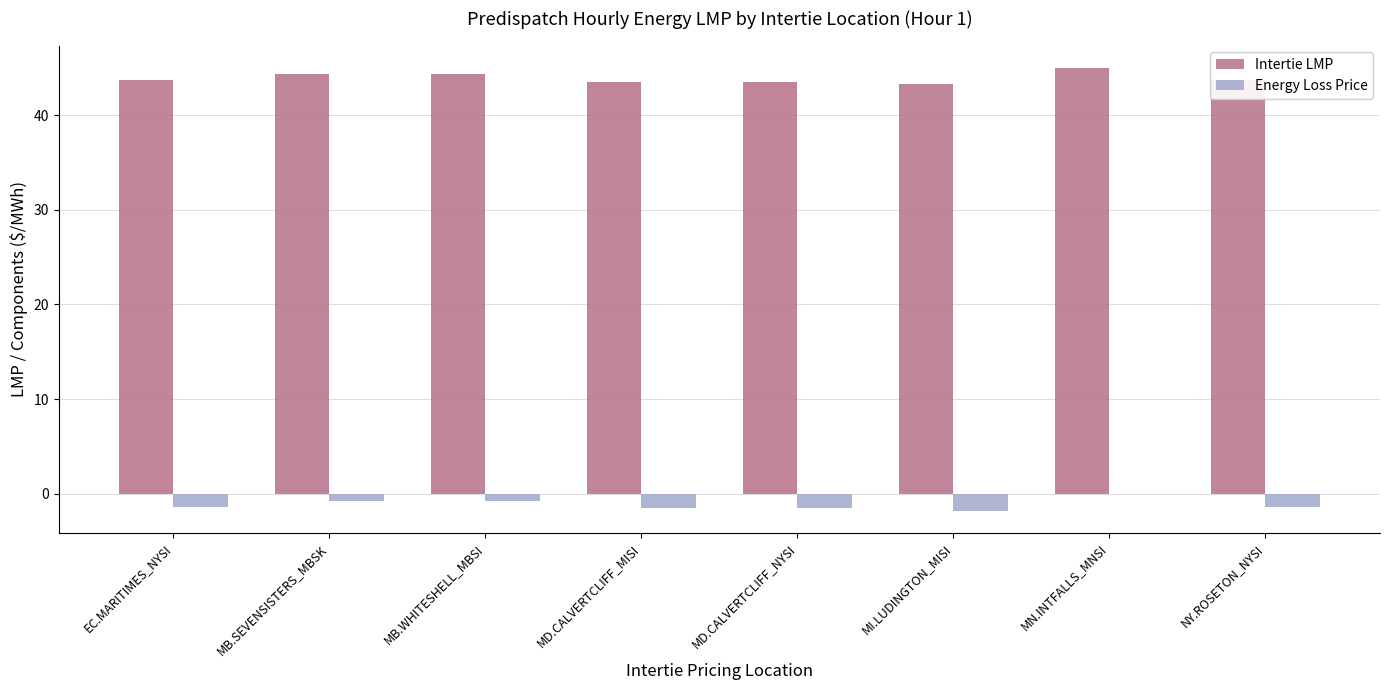

Where does the Energy Loss Price series first go above -1?

MB.SEVENSISTERS_MBSK